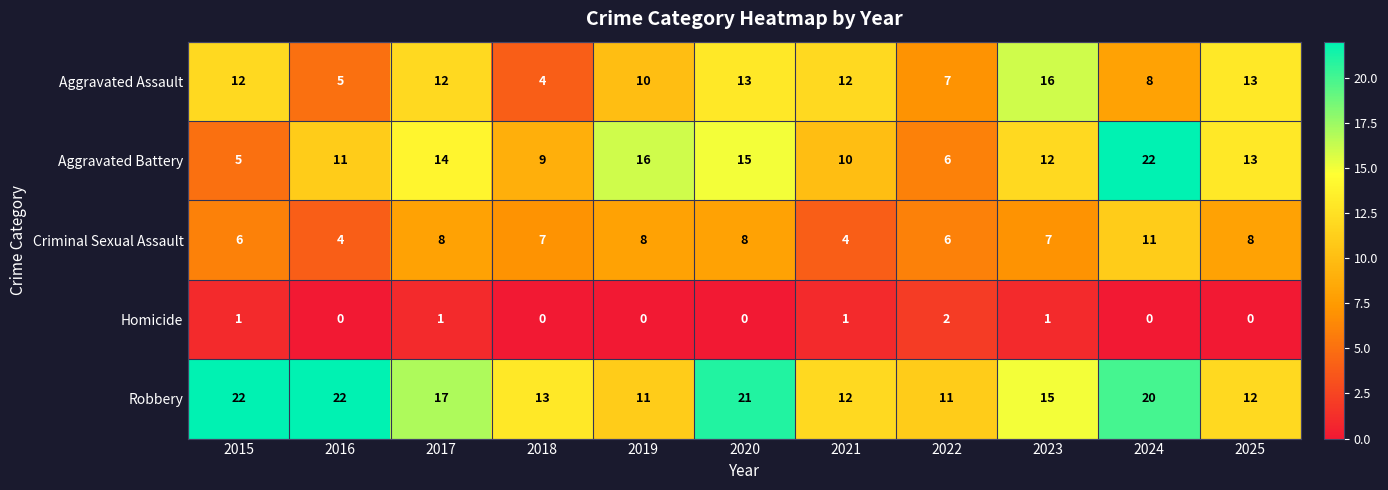

Read the Aggravated Battery value at 2022, to the nearest 5.

5